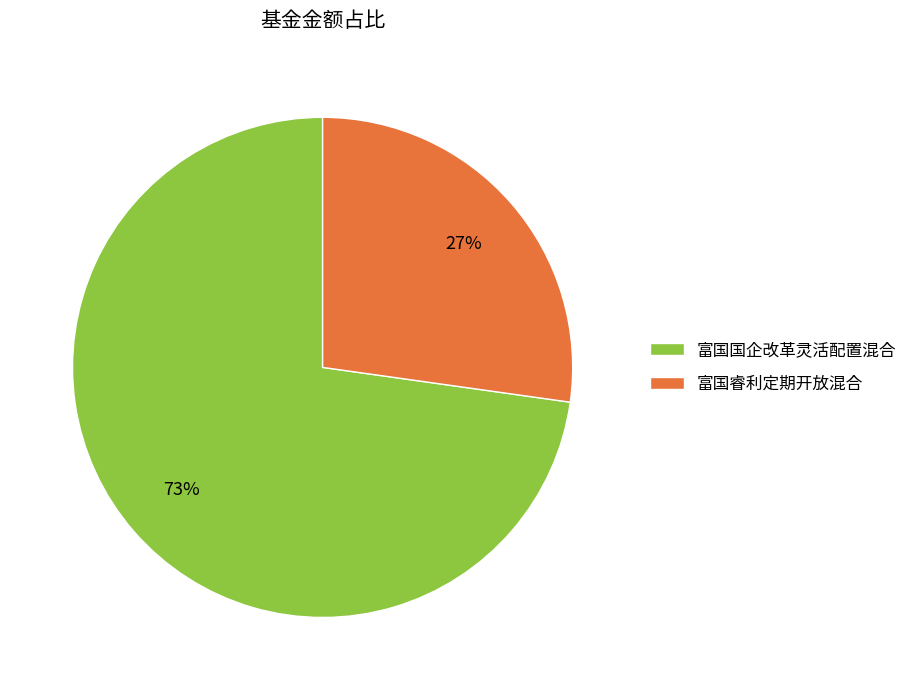

What is the largest slice in the pie chart?

富国国企改革灵活配置混合